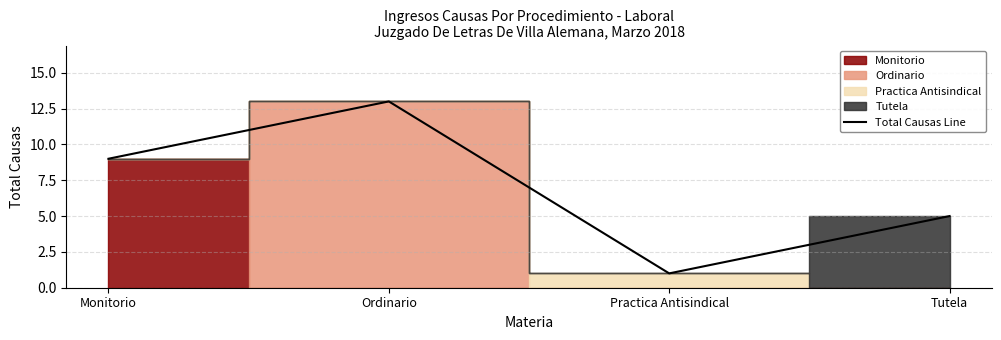

Which has a higher value, Ordinario or Monitorio?

Ordinario